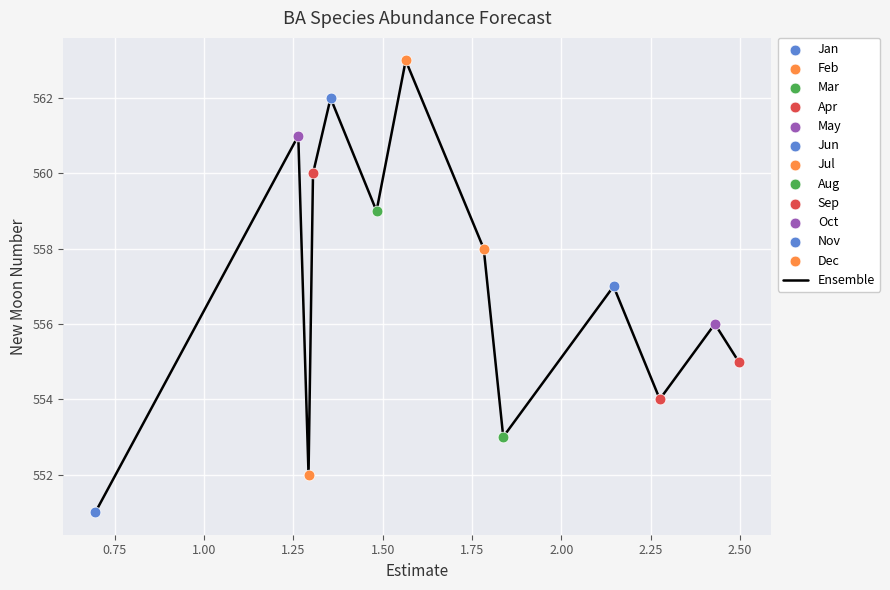

What is the maximum value shown in the chart?

563